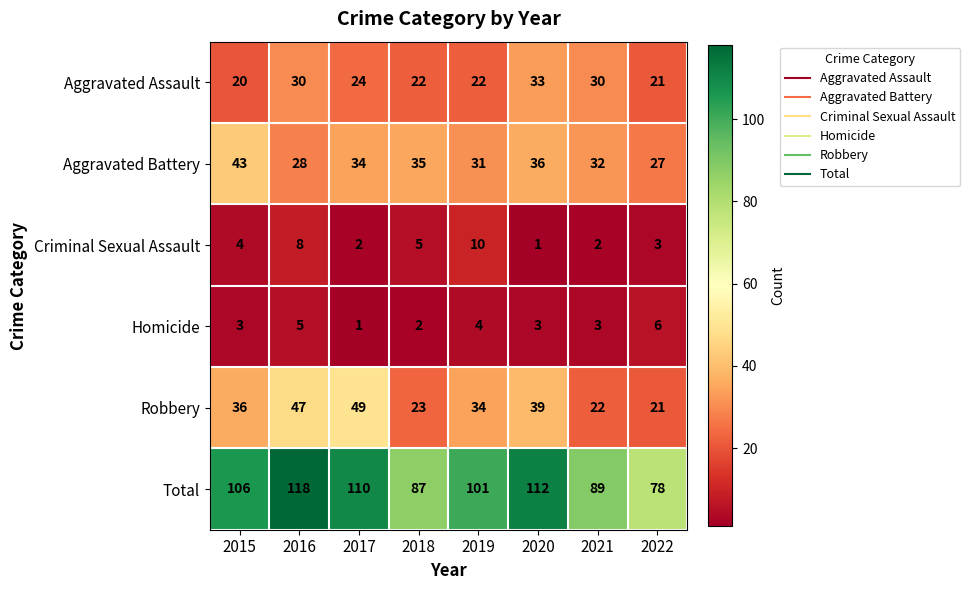

The value of Robbery at 2022 is 21. True or false?

True